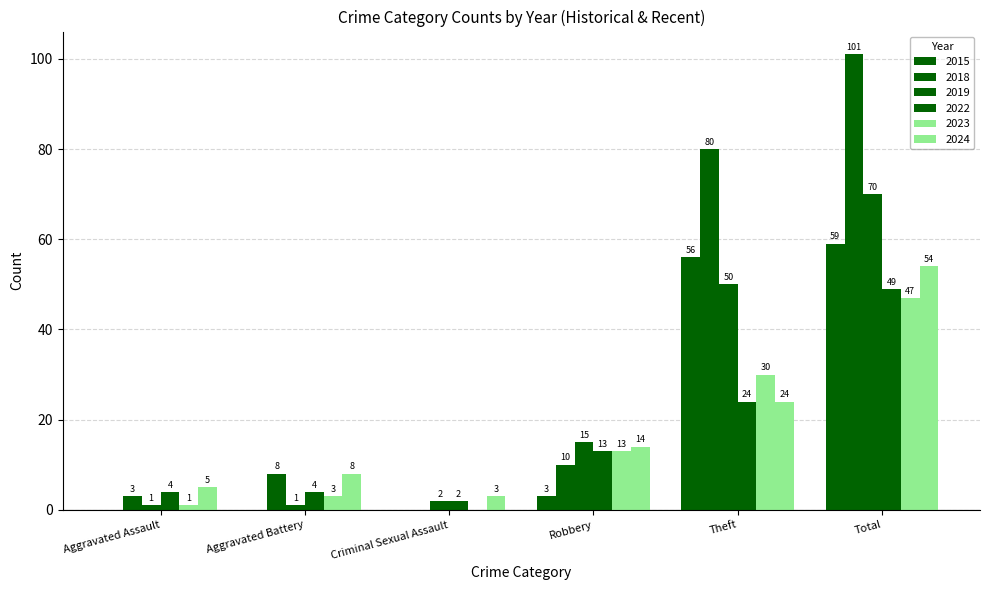

How many groups of bars are there?

6